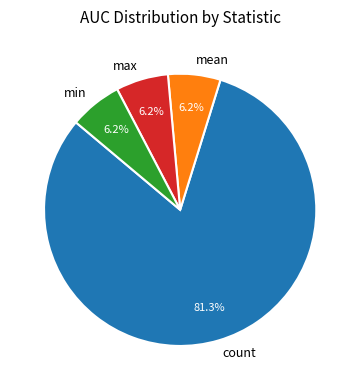

What is the ratio of the value at count to the value at min?

13.1